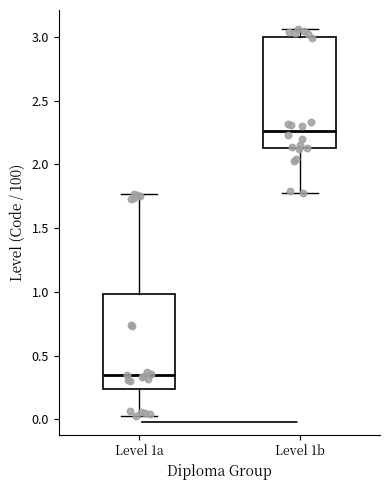

Which box has the highest median line?

Level 1b